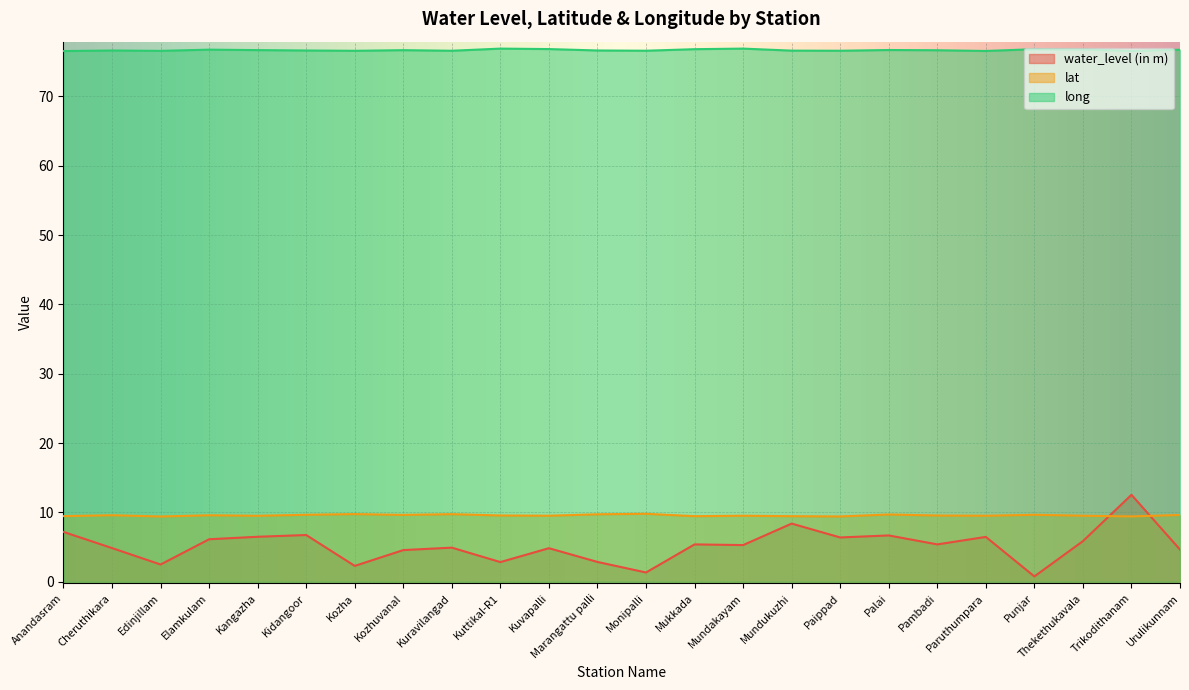

Reading left to right, extract all data points from this chart.

water_level (in m): 7.2	4.9	2.5	6.1	6.5	6.8	2.3	4.6	4.9	2.9	4.8	2.9	1.4	5.4	5.3	8.4	6.4	6.7	5.4	6.5	0.8	5.9	12.6	4.7
lat: 9.5	9.6	9.4	9.6	9.5	9.7	9.8	9.7	9.8	9.6	9.5	9.7	9.8	9.5	9.5	9.5	9.4	9.7	9.6	9.5	9.7	9.5	9.4	9.6
long: 76.5	76.6	76.6	76.7	76.7	76.6	76.6	76.7	76.6	76.9	76.8	76.6	76.6	76.8	76.9	76.6	76.6	76.7	76.6	76.5	76.8	76.8	76.6	76.7